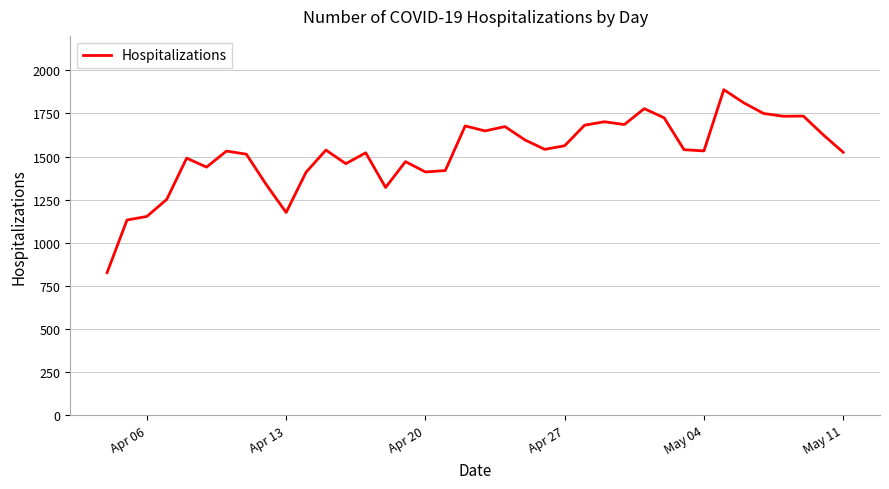

What is the greatest value displayed?

1888